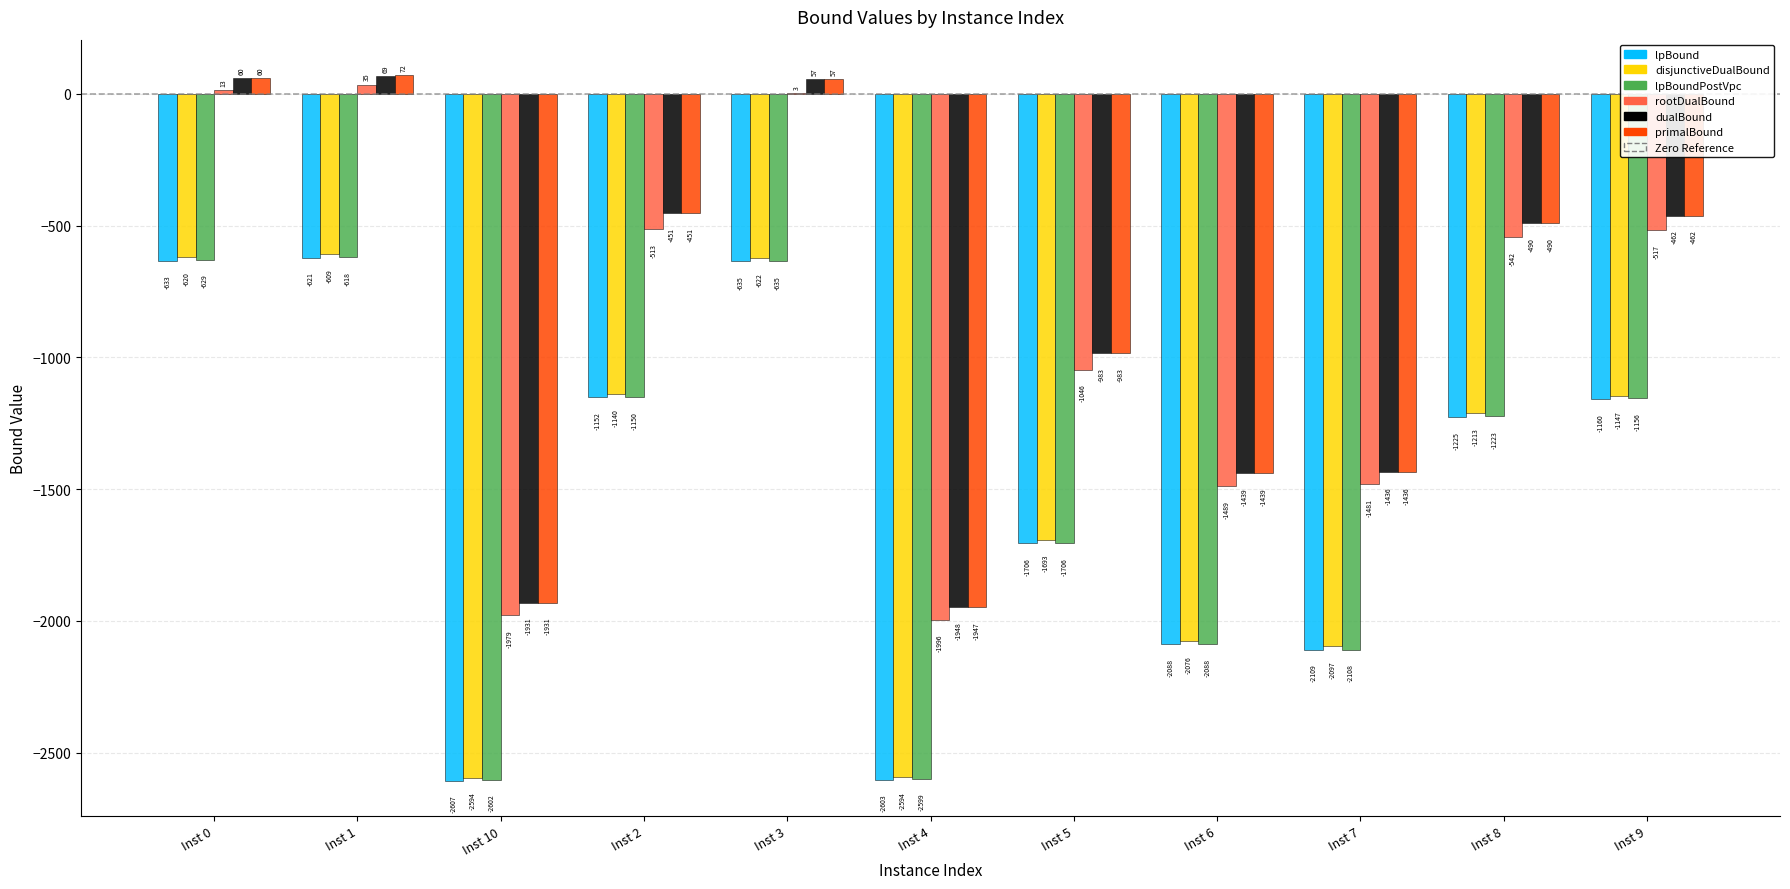

Which series has the largest total across all categories?

primalBound